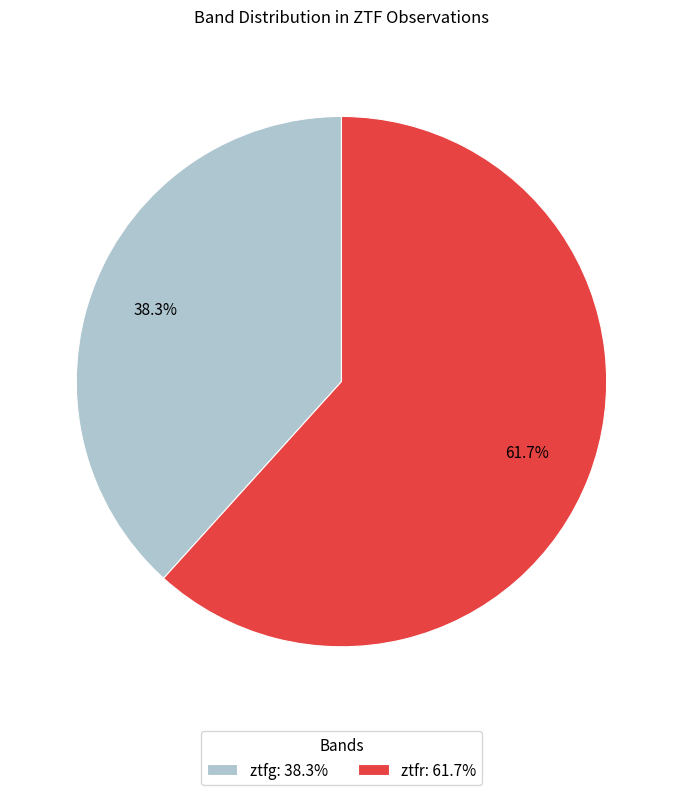

Rank the categories by value from highest to lowest.

ztfr, ztfg